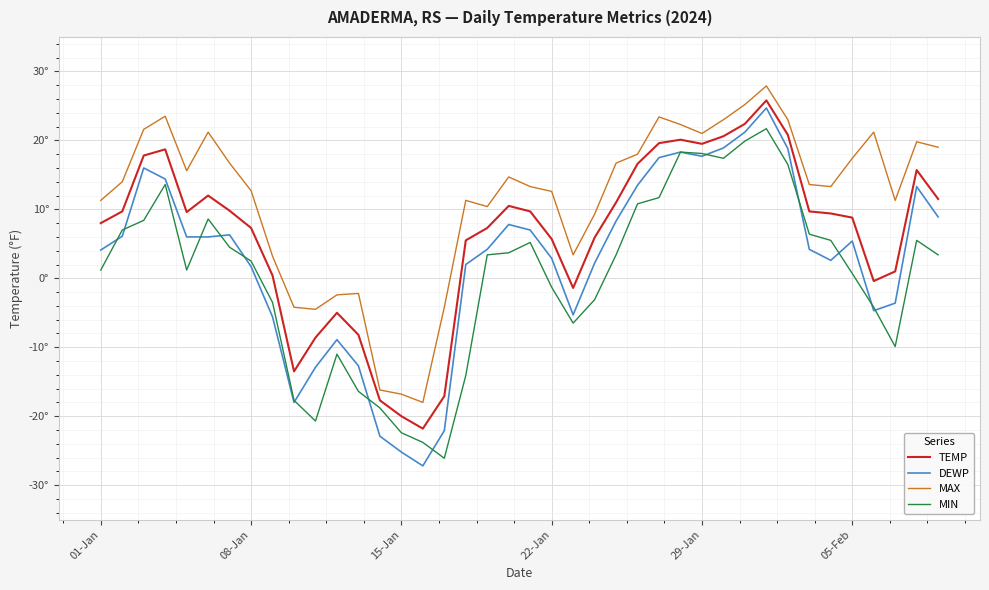

Does the chart display data point markers on the line(s)?

No